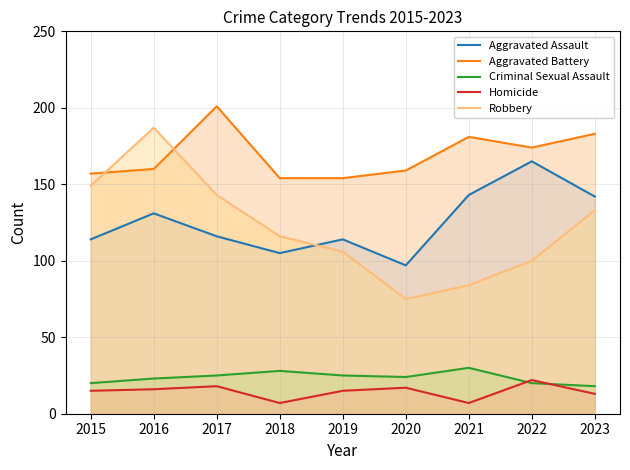

Is it true that Aggravated Assault equals 69 at 2015?

False